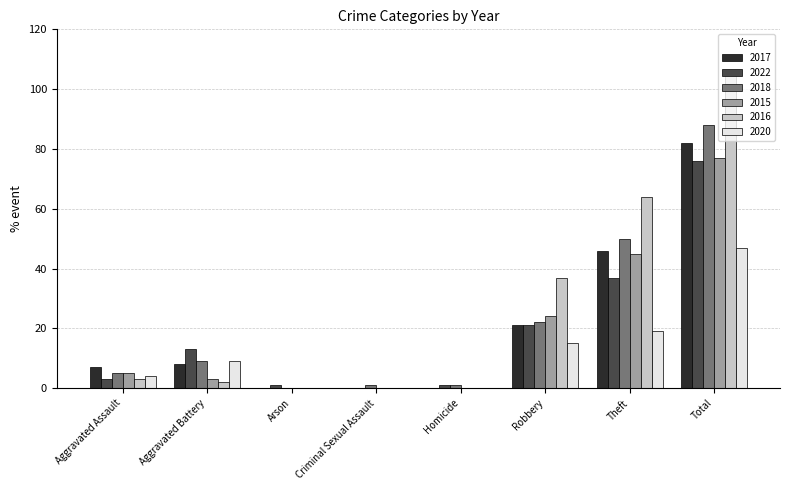

Which label corresponds to the largest value in the chart?

Total